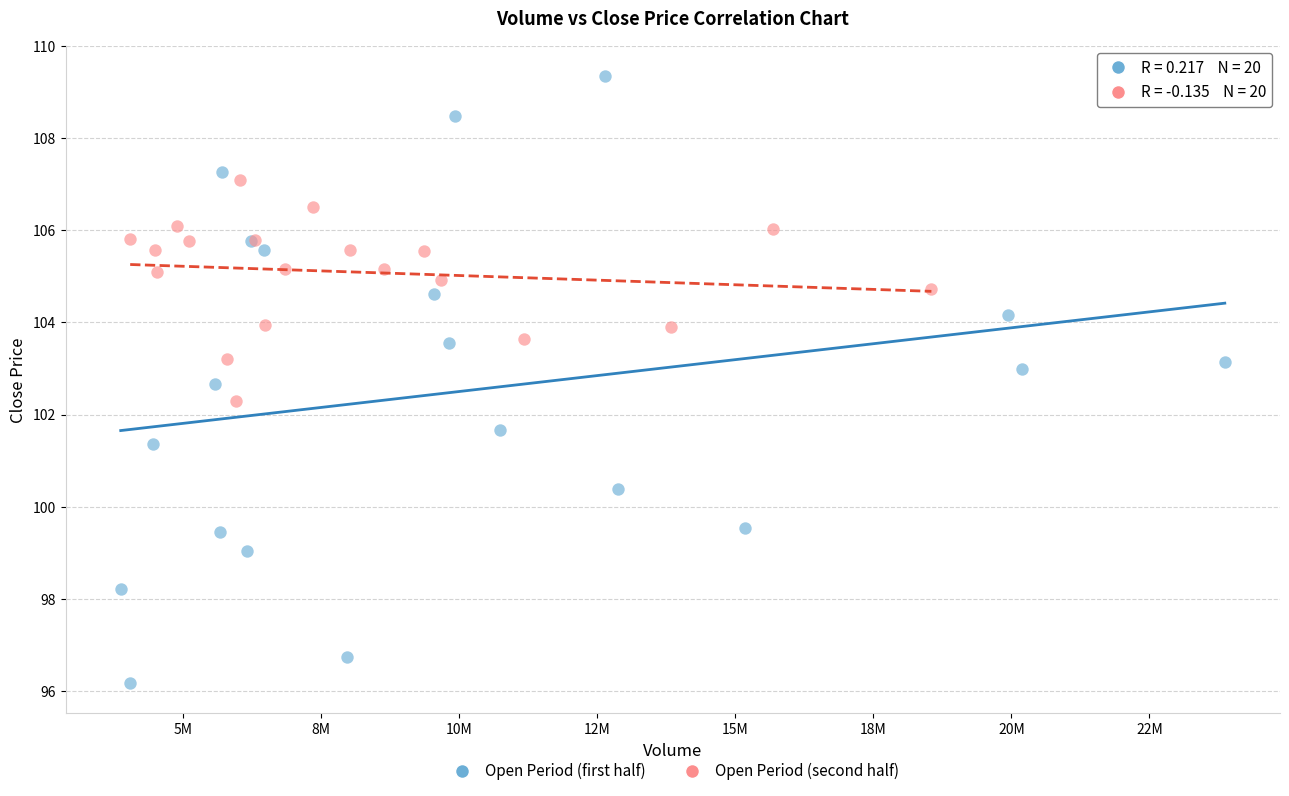

Which series reaches the minimum Y coordinate?

Open Period (first half)